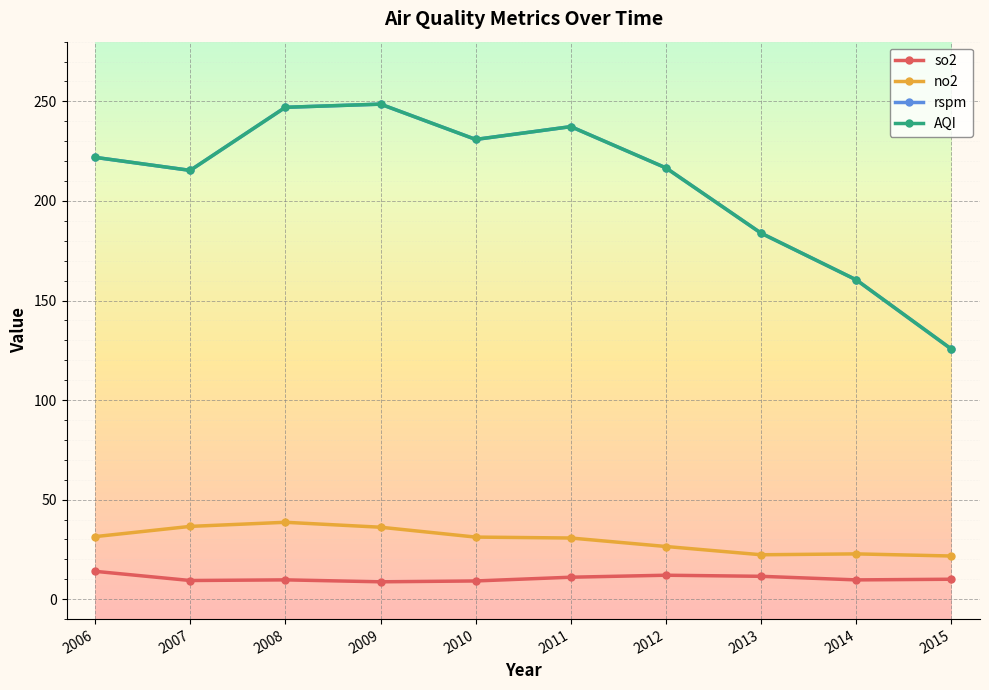

The no2 series shows 22.3 at 2013. True or false?

True